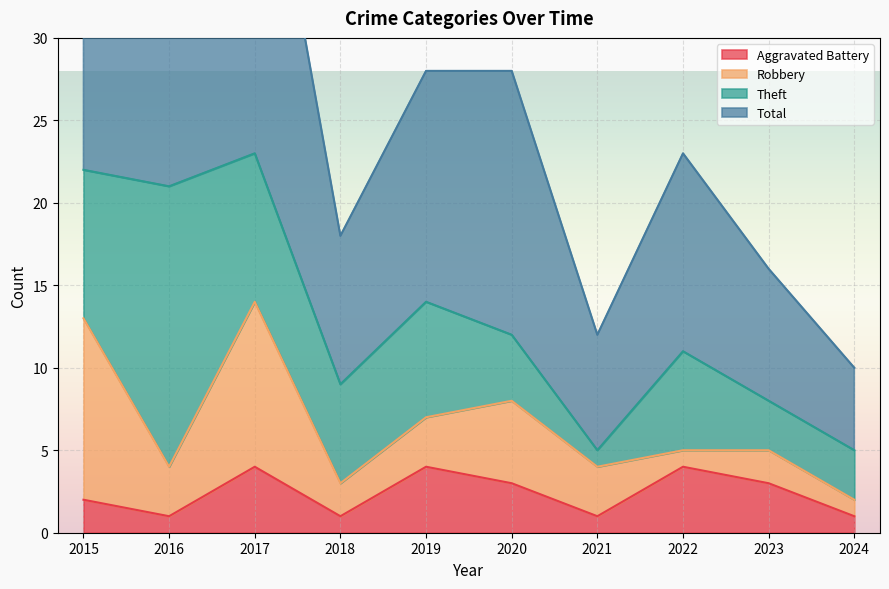

Where is Total nearest to the value 28?

2019